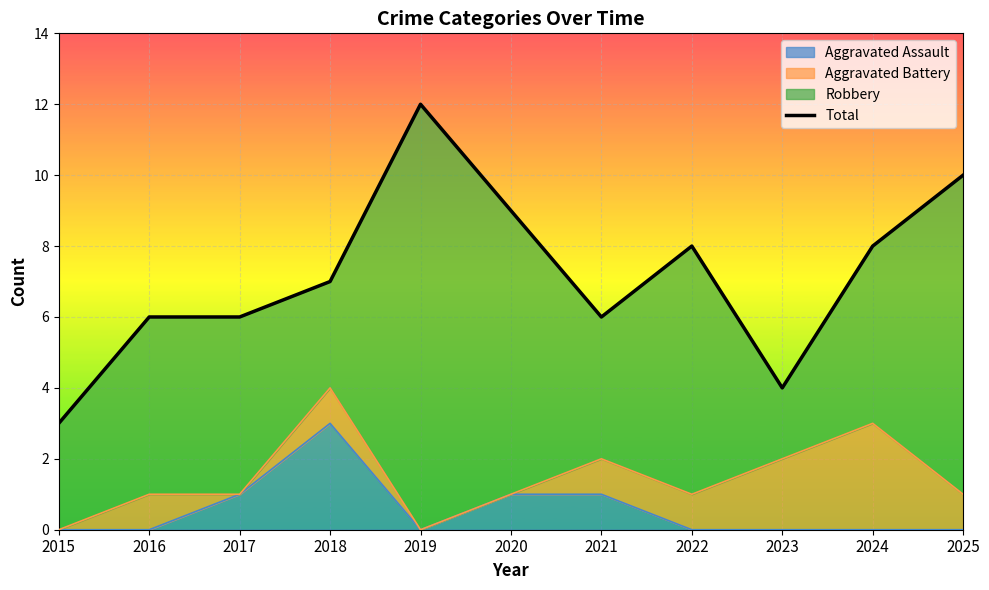

Is it true that the value at 2015 is 3?

True